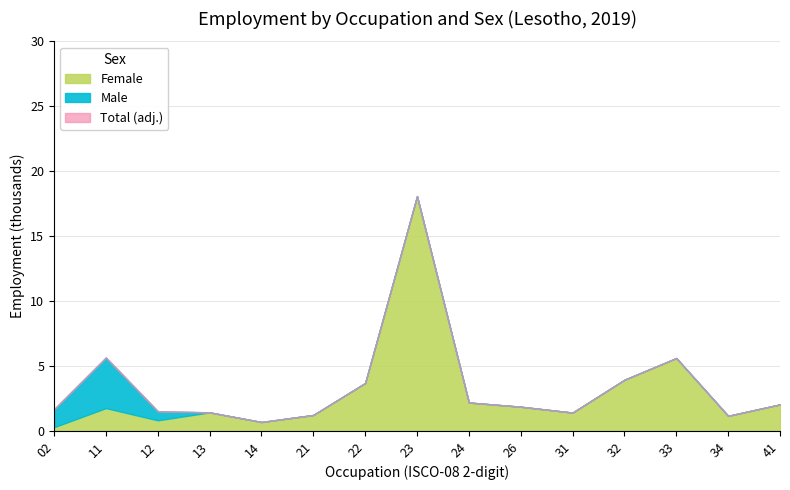

How many data points in Female are less than 1?

3